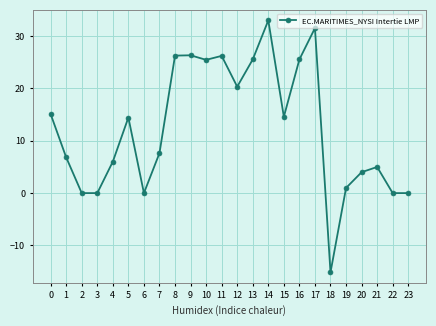

Which has a higher value, 21 or 3?

21